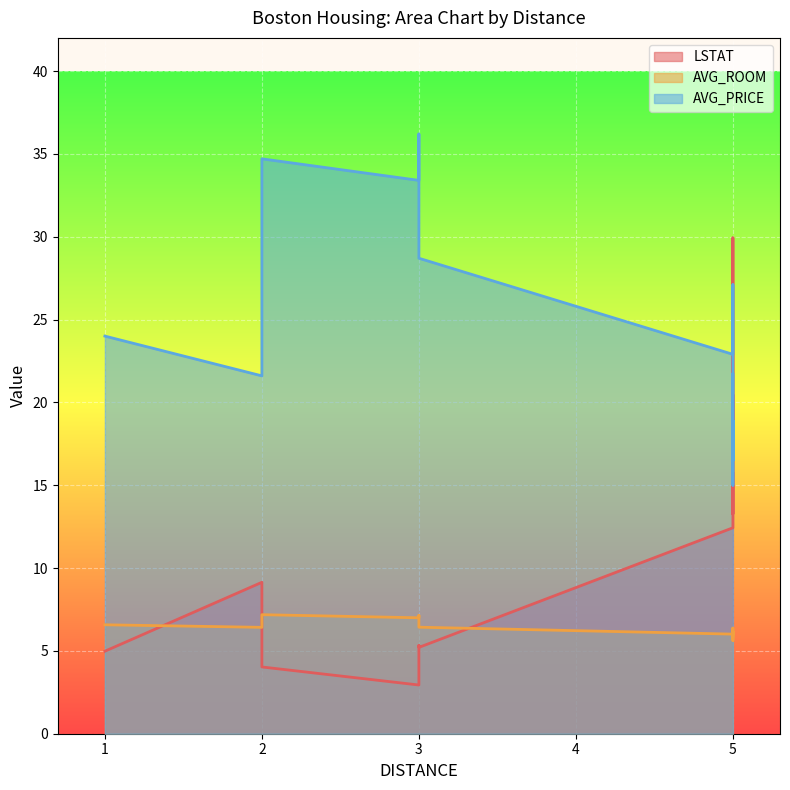

Is the value of AVG_PRICE at 5 greater than the value of AVG_ROOM at 5?

Yes